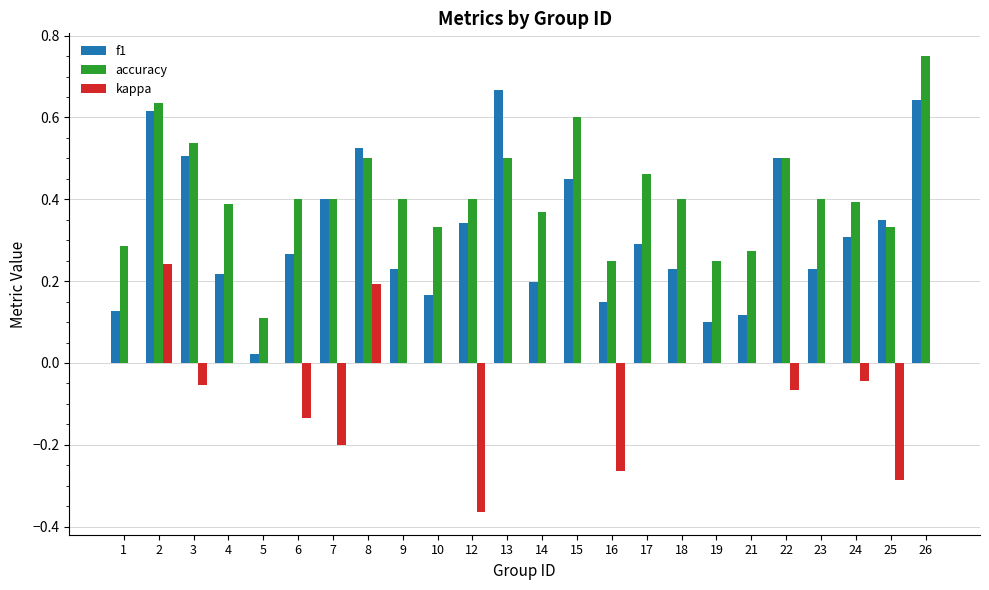

At which label does accuracy reach its peak?

26